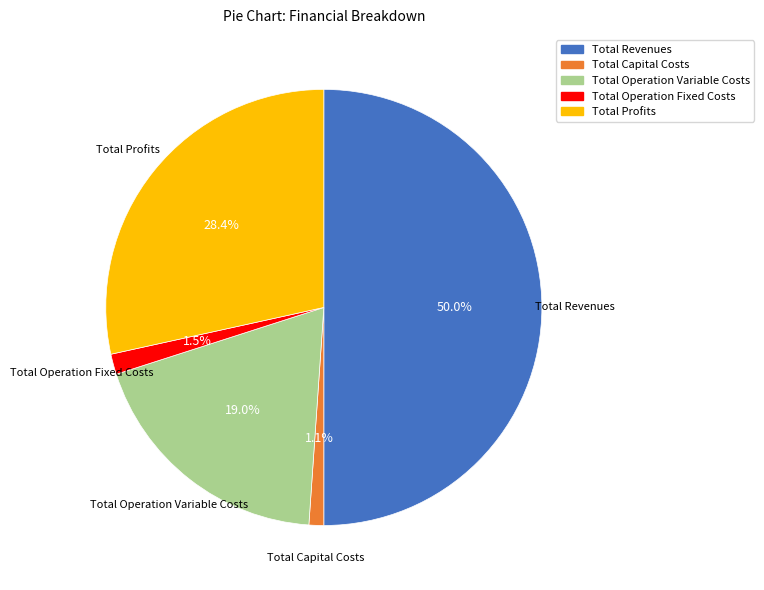

What is the ratio of the value at Total Profits to the value at Total Operation Variable Costs?

1.5